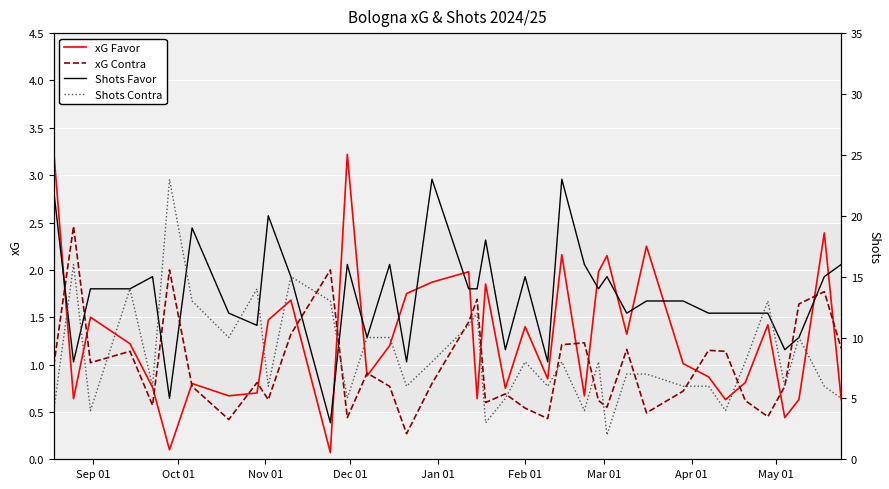

In xG Contra, how many points are lower than both neighbors (excluding endpoints)?

11